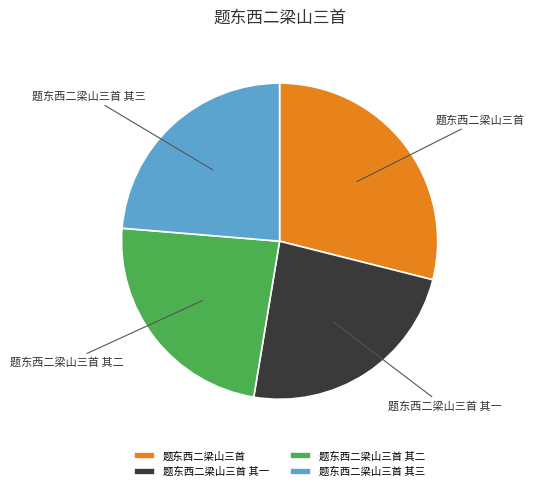

Is the sum of 题东西二梁山三首 and 题东西二梁山三首 其二 greater than half?

Yes